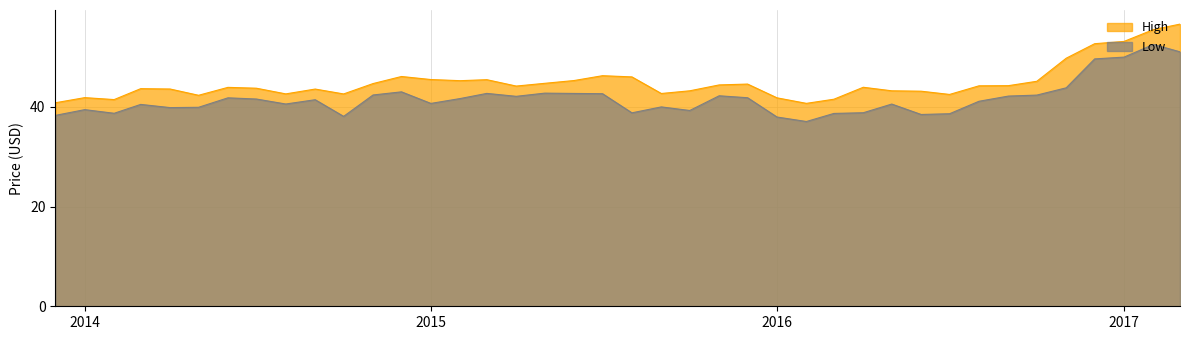

How many series are shown in this chart?

2